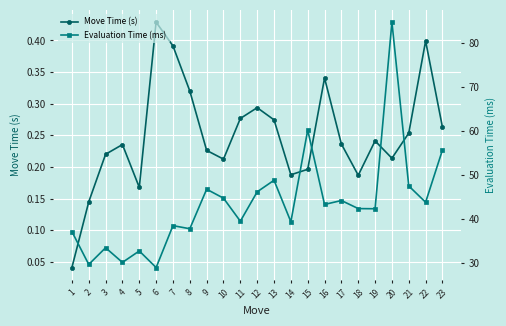

Which category has the highest value across all series?

20